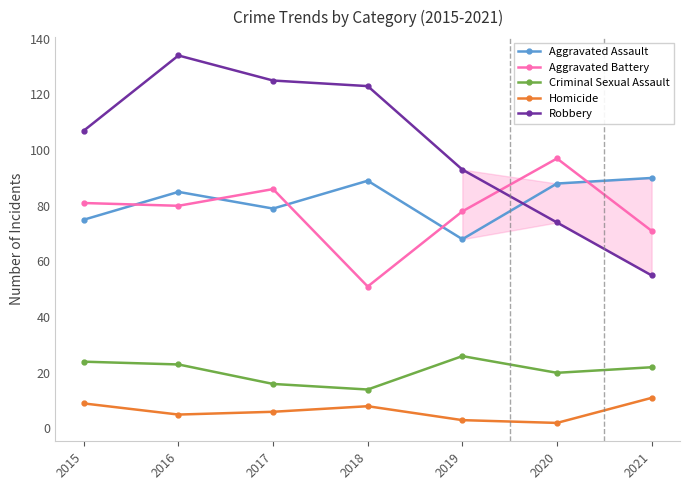

Reading left to right, list all the values displayed in this chart.

Aggravated Assault: 75	85	79	89	68	88	90
Aggravated Battery: 81	80	86	51	78	97	71
Criminal Sexual Assault: 24	23	16	14	26	20	22
Homicide: 9	5	6	8	3	2	11
Robbery: 107	134	125	123	93	74	55